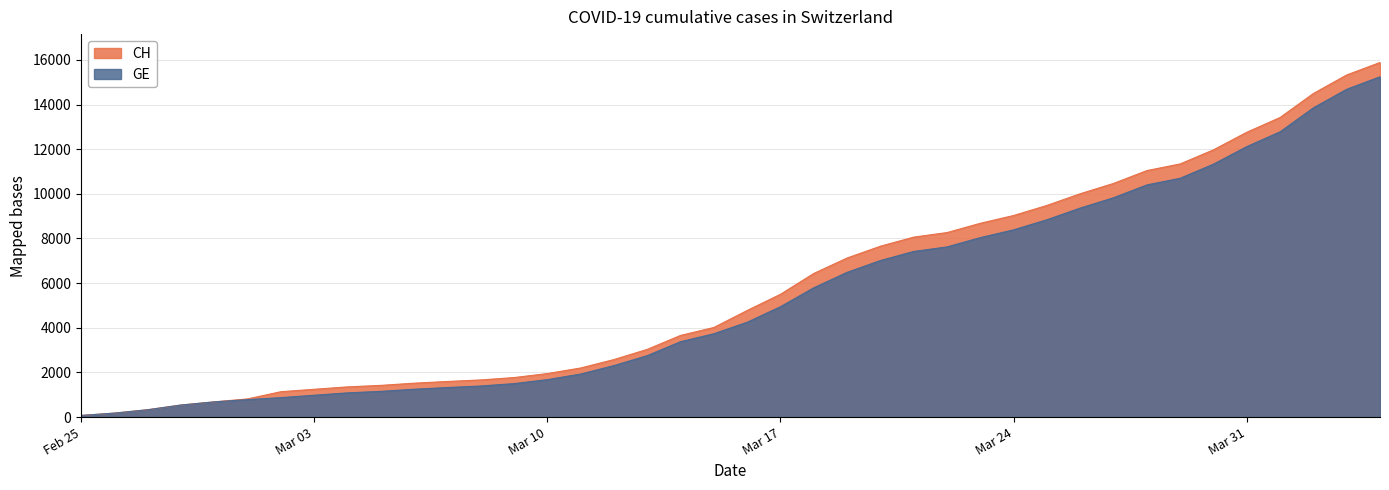

At which category does the chart reach its peak across all series?

2020-04-04